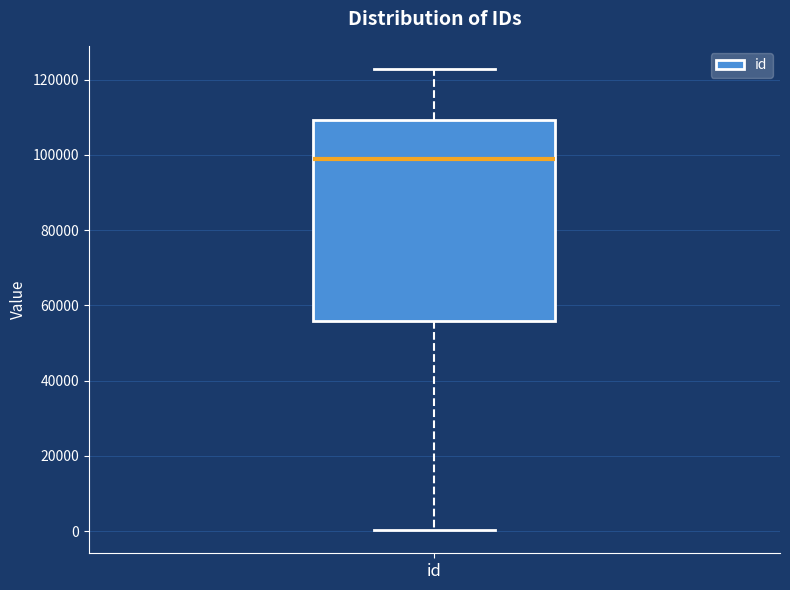

Where is the lower edge of the box for id on the y-axis? The values are not printed on the chart, so give them approximately, as read against the axis.

56000